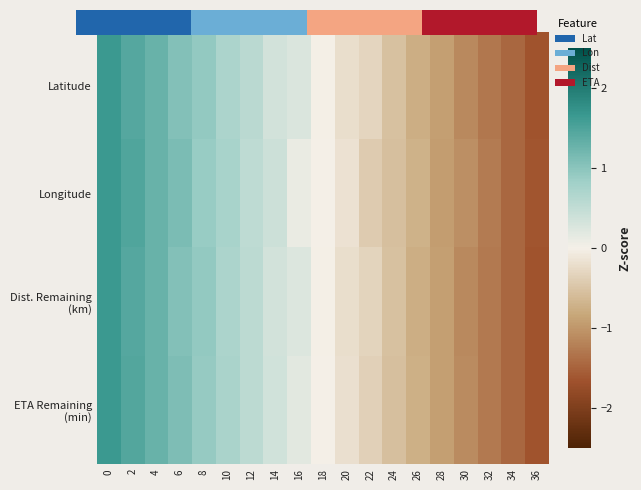

The value of Dist. Remaining (km) at 6 is 1.1. True or false?

True